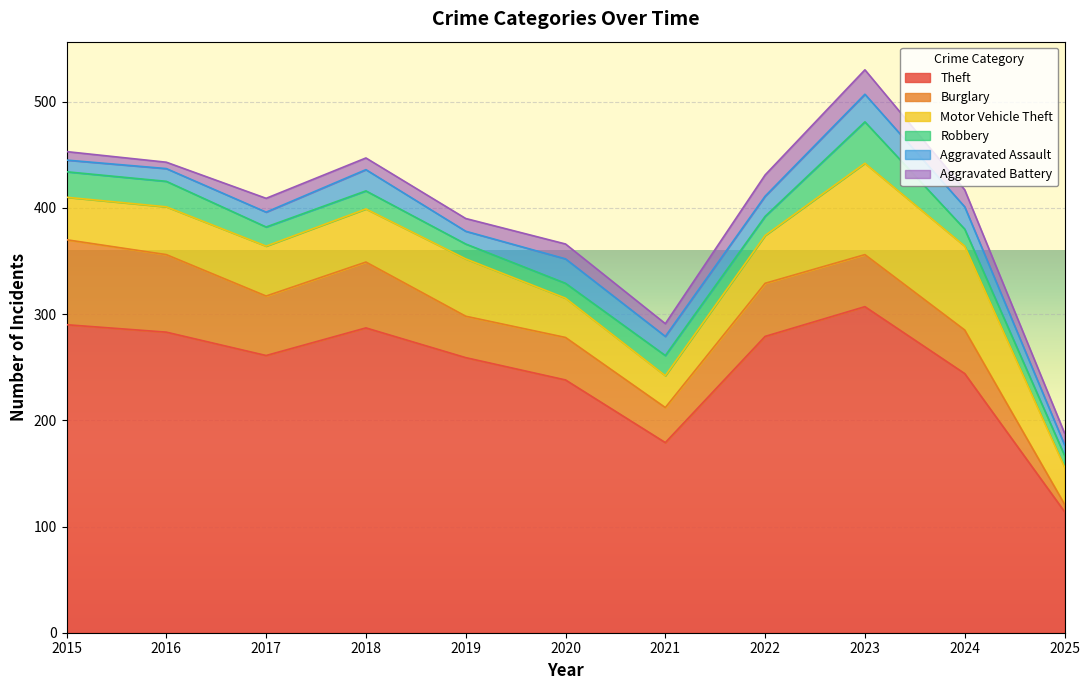

At which label is Theft closest to 210?

2020